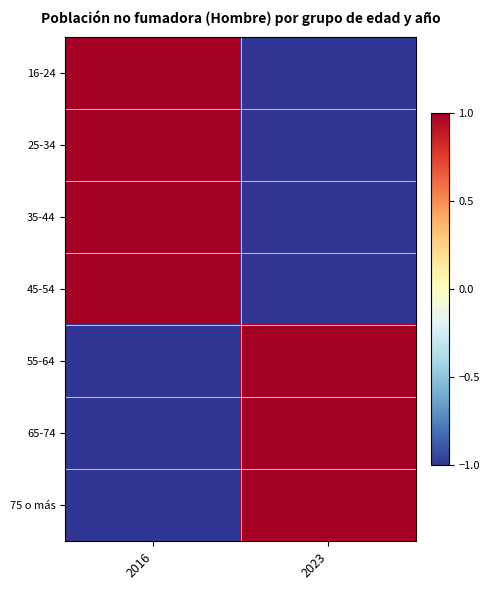

What is the minimum value shown in the chart?

-1